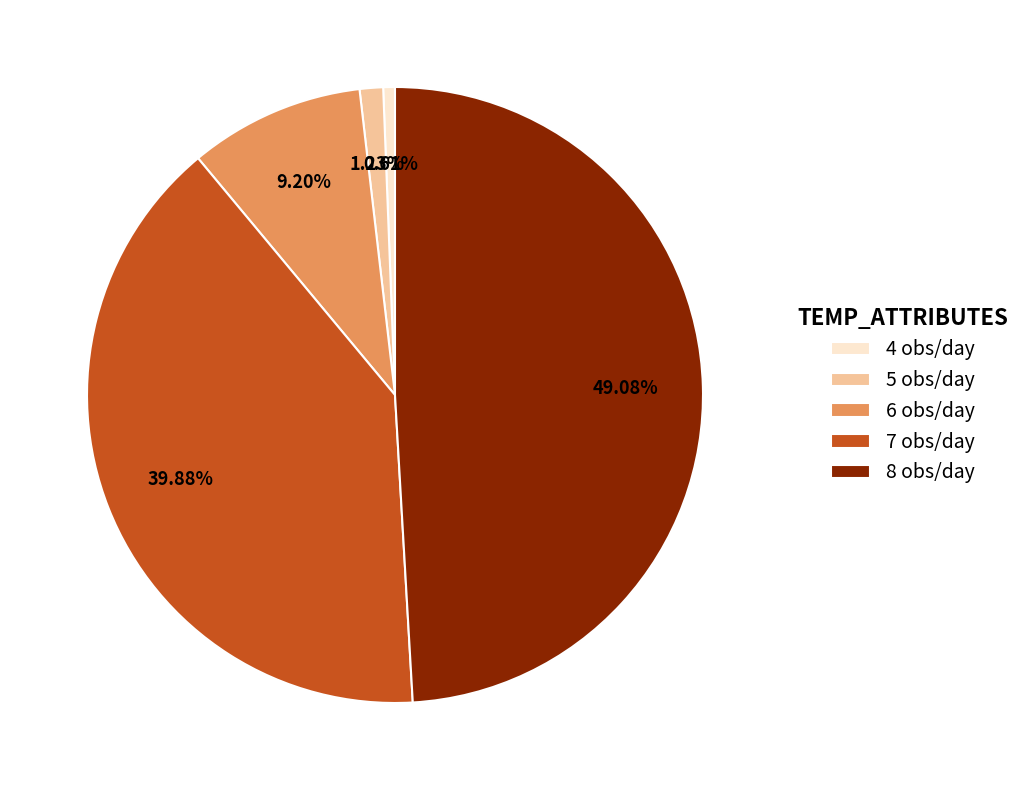

To the nearest percent, what portion does 6 represent?

9%